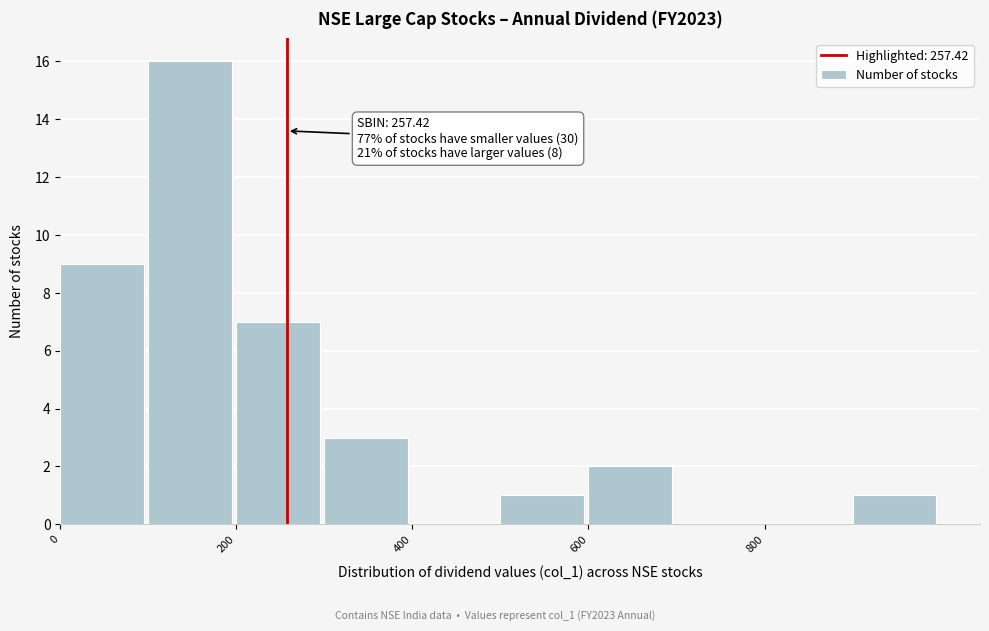

Which range on the x-axis has the tallest bar?

100 to 200